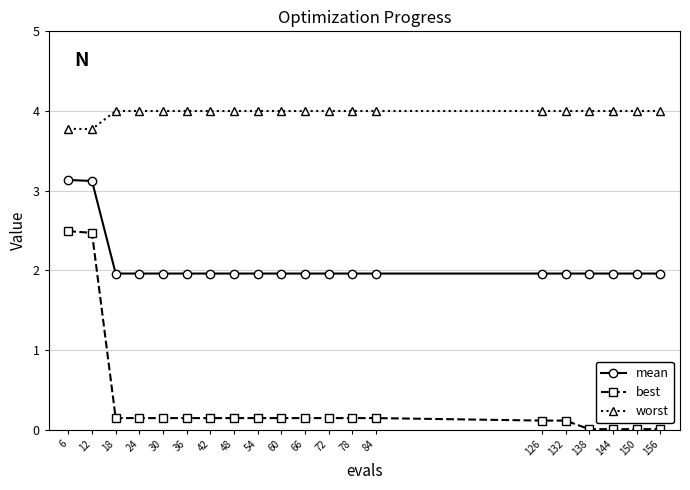

What is the value of the worst point at the 7th from the left?

4.0